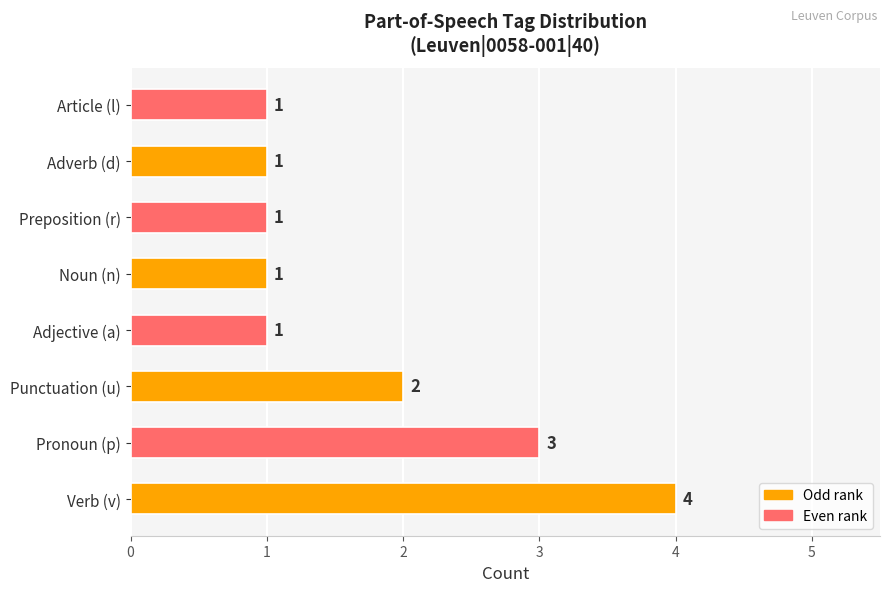

The value at Verb (v) is 6. True or false?

False